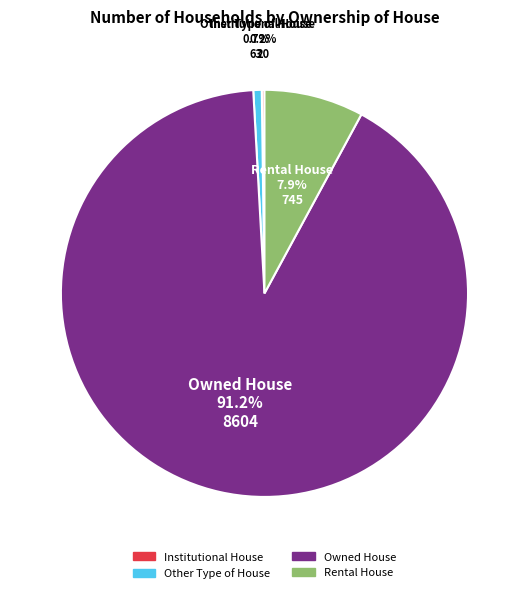

Which category has the biggest portion of the pie?

Owned House